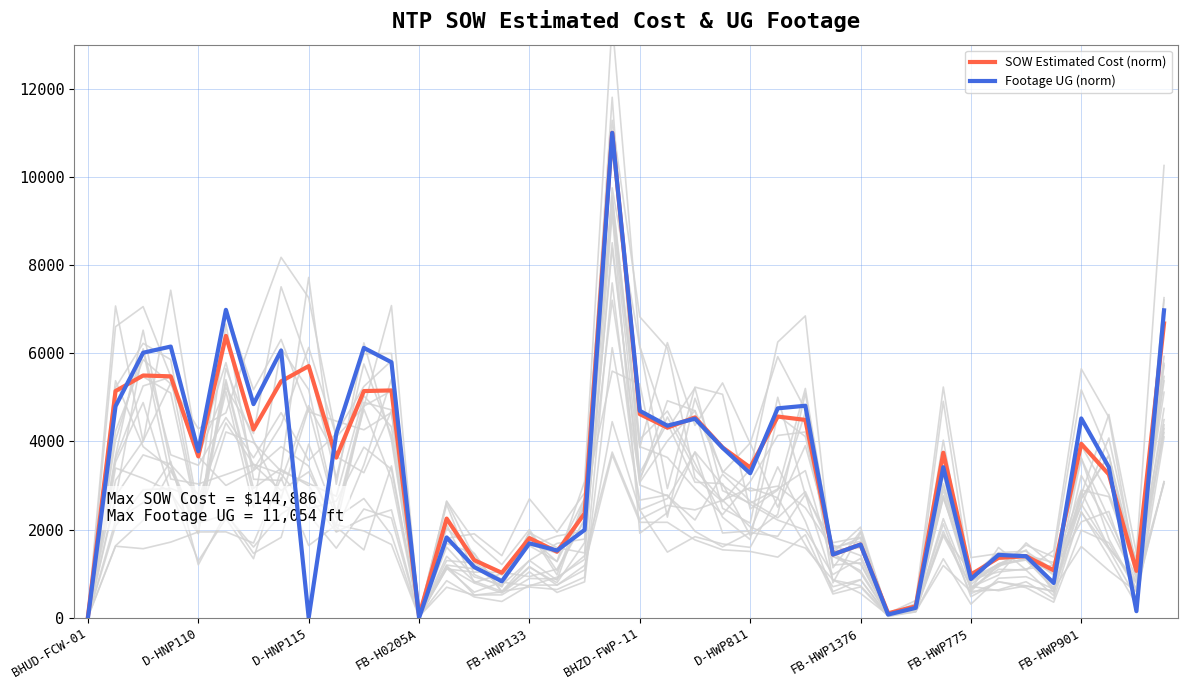

At which category is the sum across all series the highest?

19